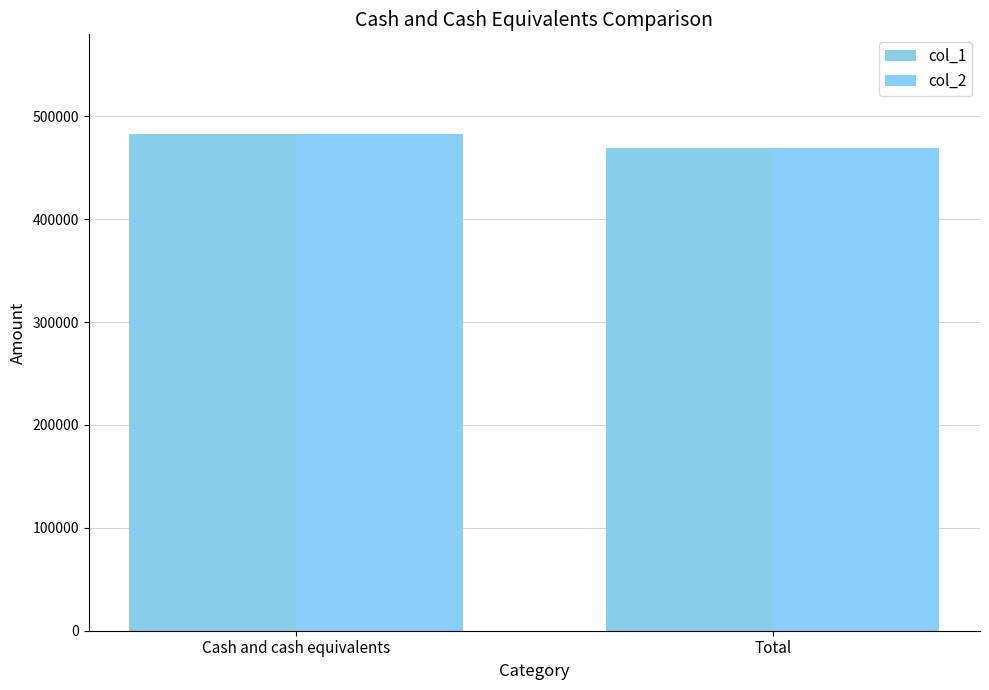

How many bars are there in each group?

2